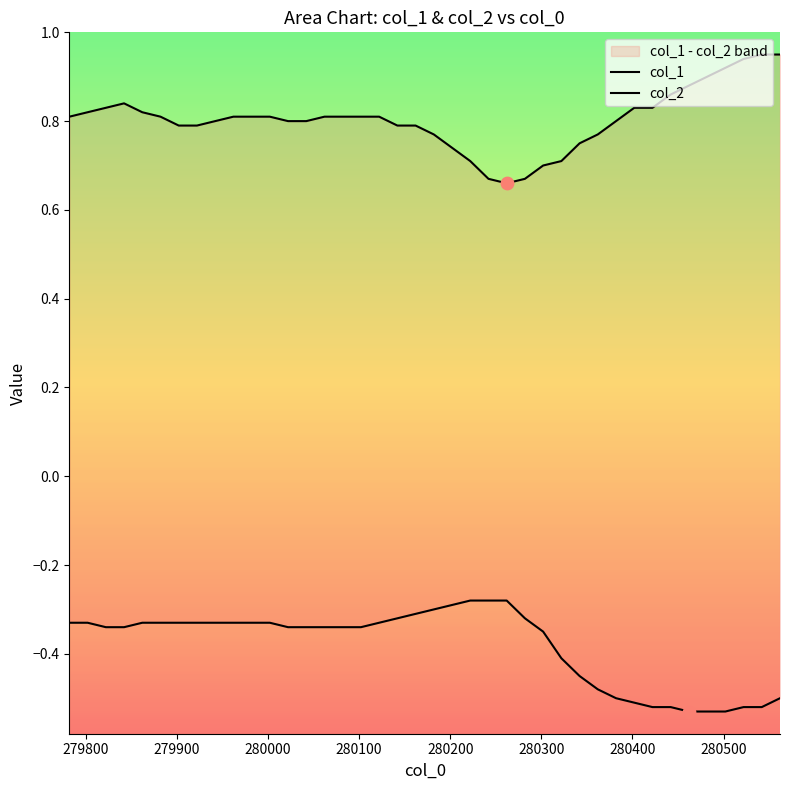

Is the value of col_2 at 280600 greater than the value of col_1 at 19?

No